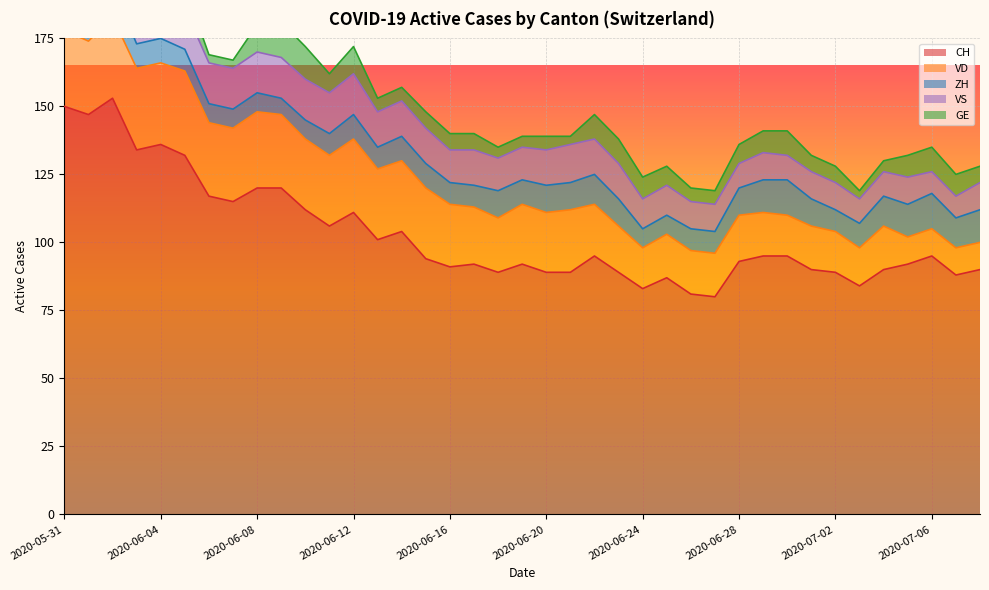

Is it true that VS equals 20 at 2020-06-08?

False